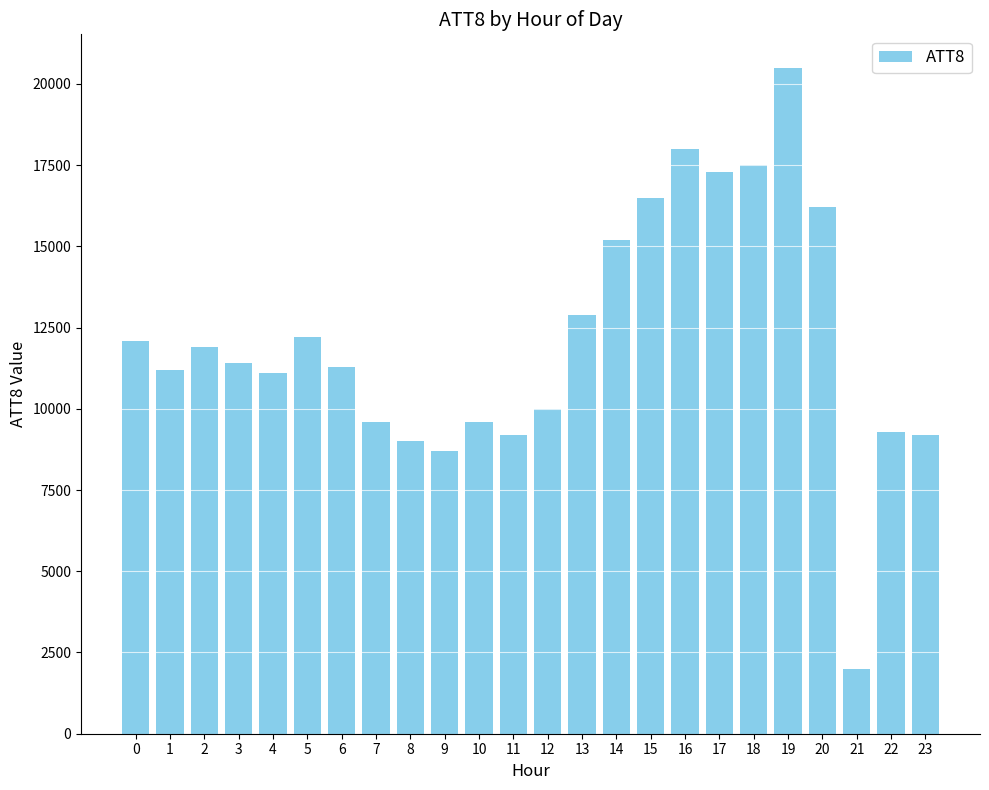

What value does the data have at 13?

12900